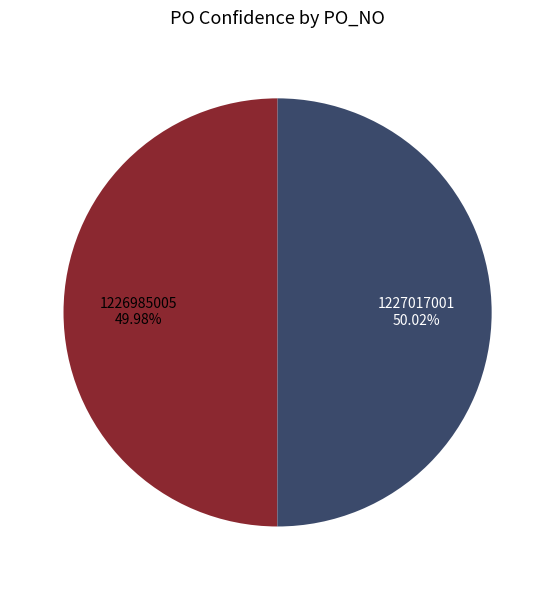

What percentage do 1227017001 and 1226985005 together represent?

100.0%